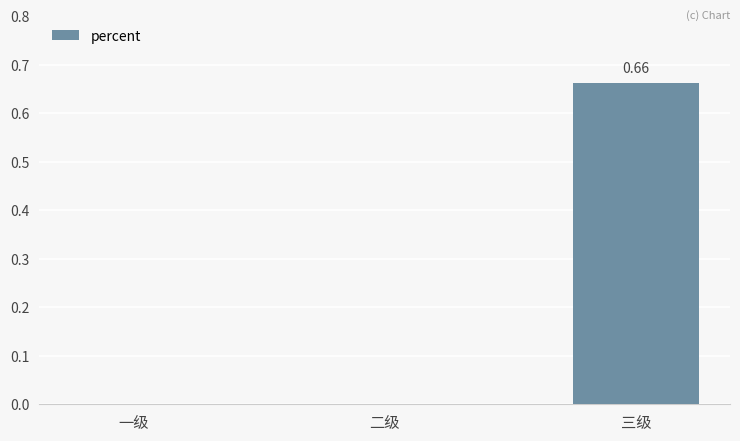

Does the chart contain stacked bars?

No